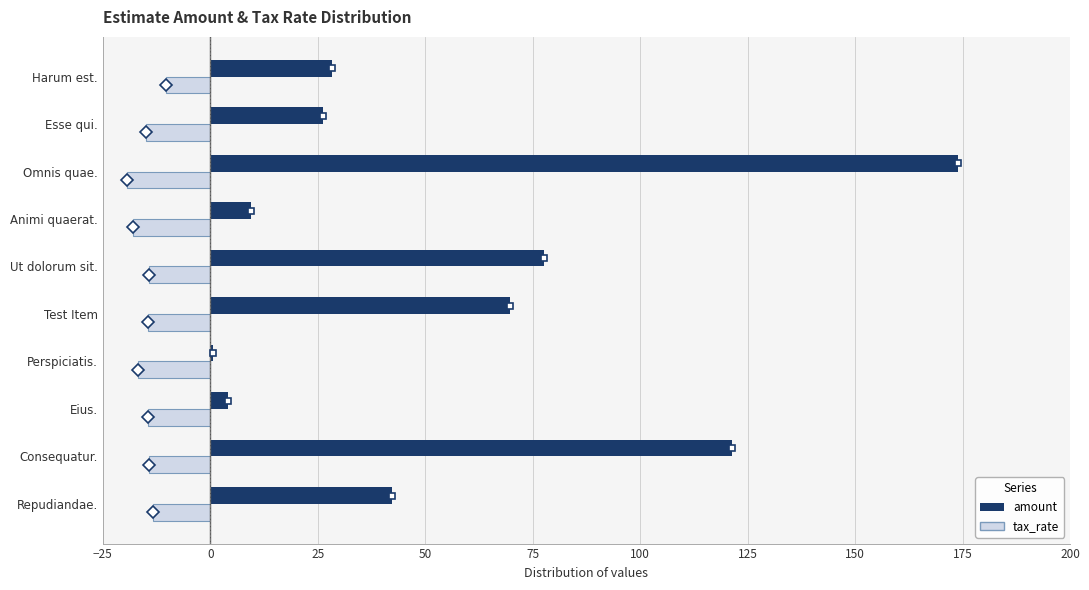

What are all the series names shown in the legend?

amount, tax_rate